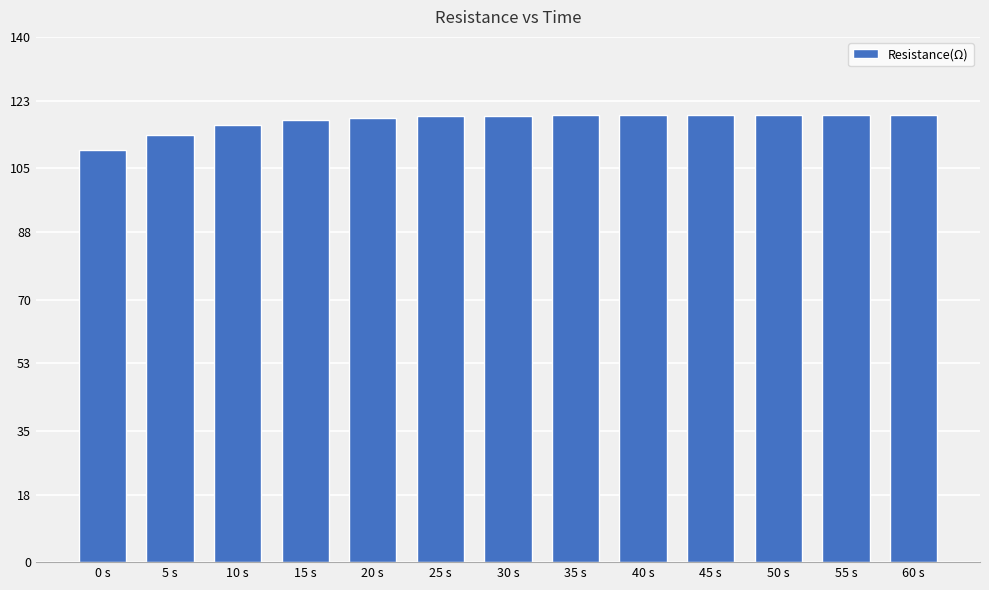

What is the minimum value shown in the chart?

109.9